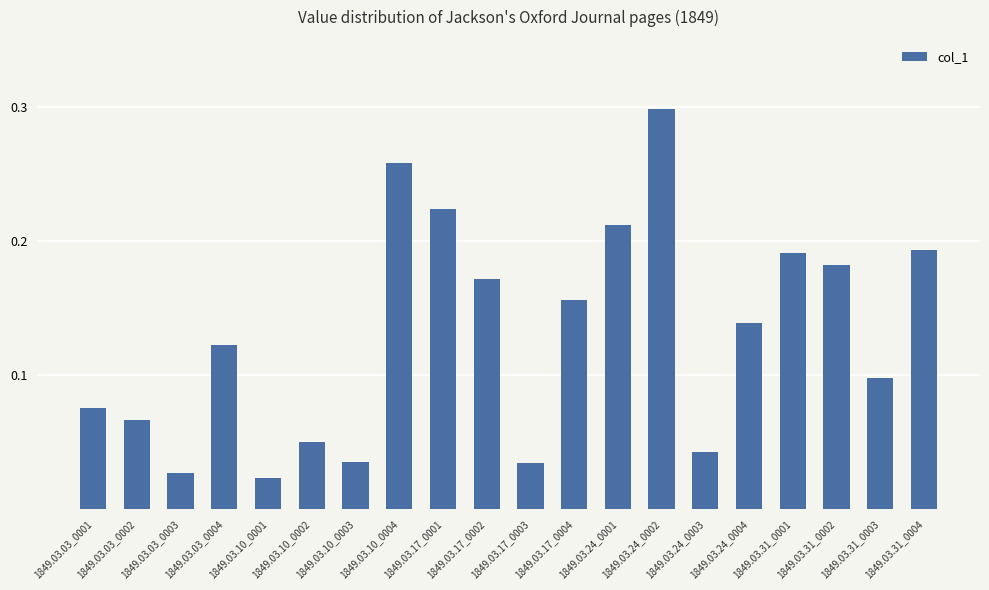

What is the change in value from 1849.03.17_0004 to 1849.03.24_0001?

+0.1